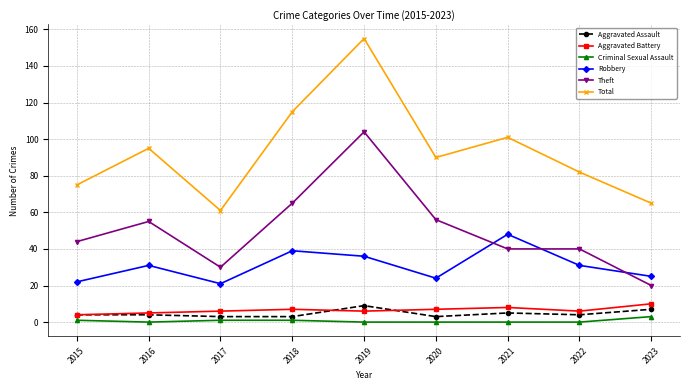

What is the total value across all series at 2019?

310